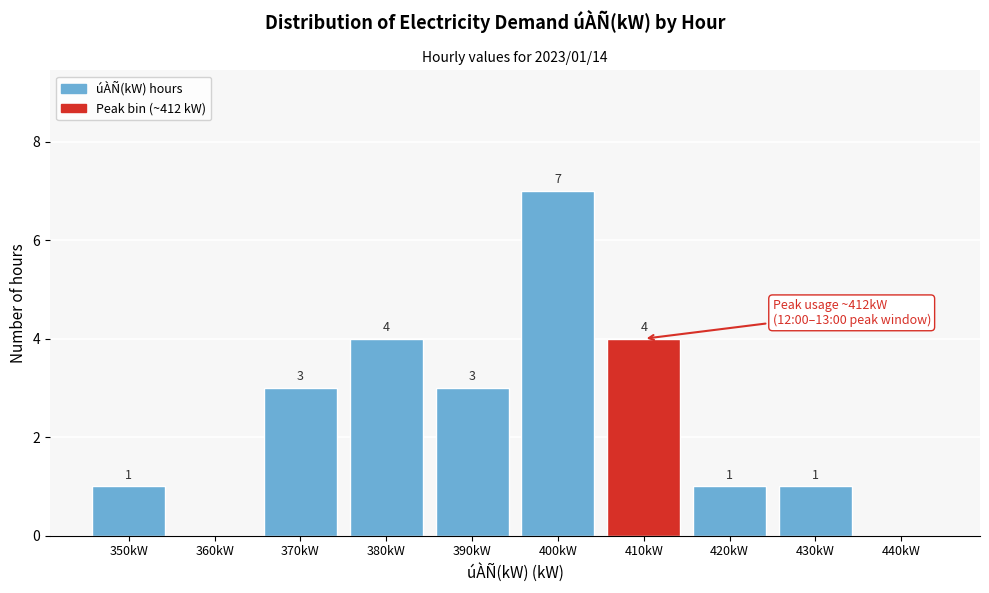

Reading left to right, list all the values displayed in this chart.

350kW=1	360kW=0	370kW=3	380kW=4	390kW=3	400kW=7	410kW=4	420kW=1	430kW=1	440kW=0